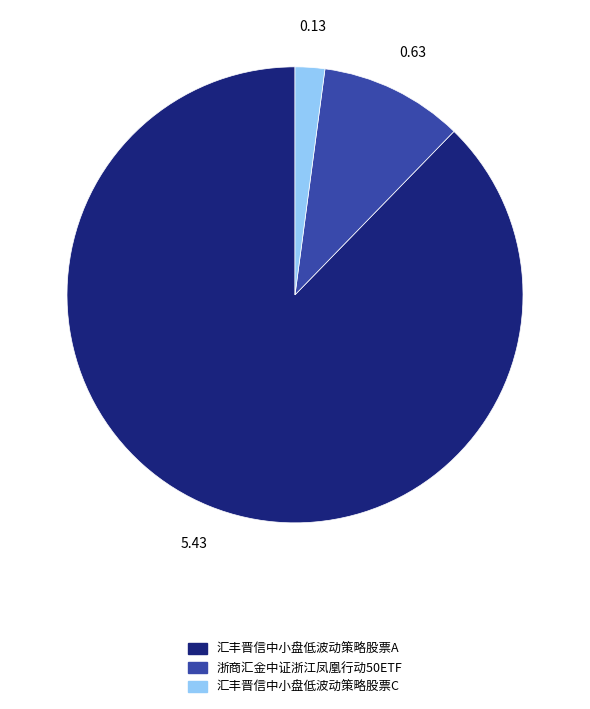

Between 汇丰晋信中小盘低波动策略股票A and 汇丰晋信中小盘低波动策略股票C, which is larger?

汇丰晋信中小盘低波动策略股票A